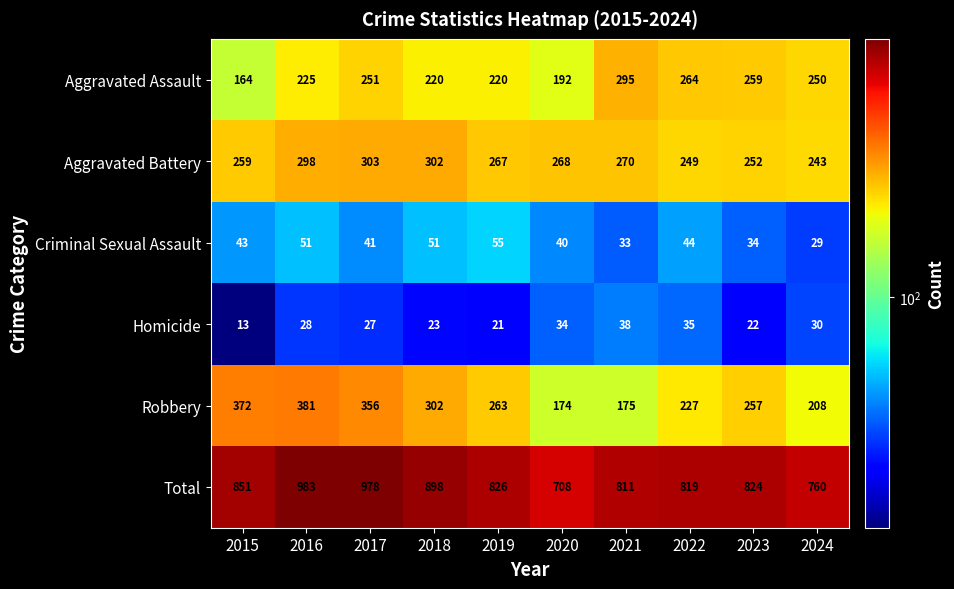

The value of Total at 2022 is 164. True or false?

False